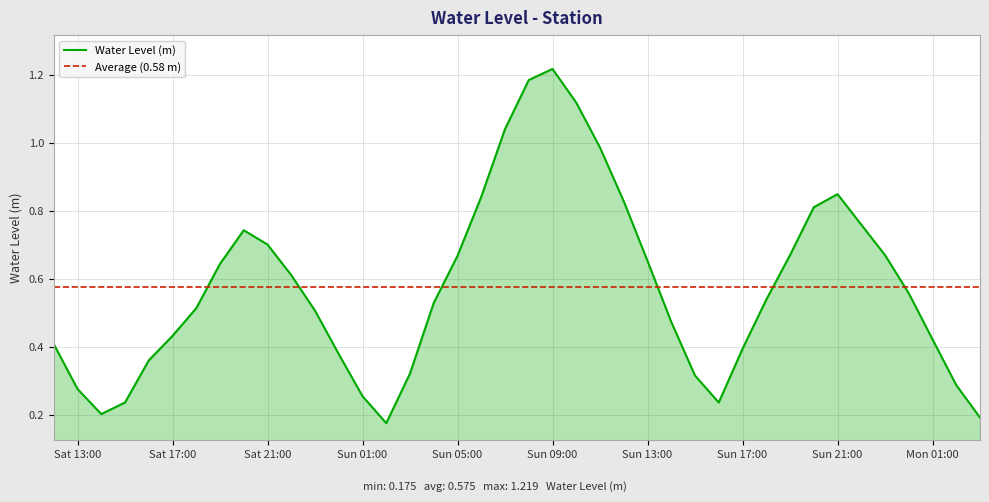

What is the label of the 7th point from the left?

2023-08-12 18:00:00